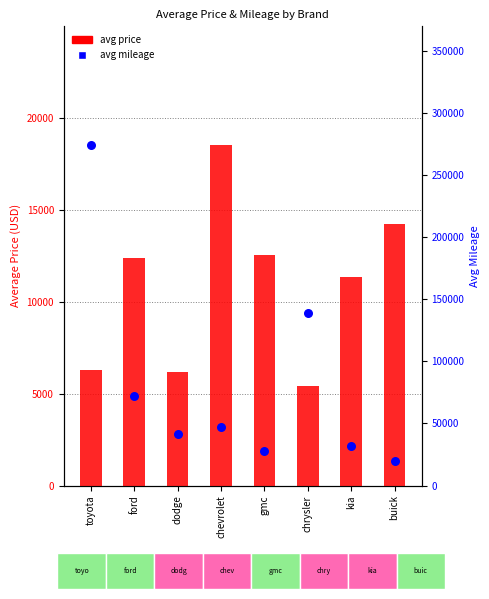

Which series has the largest Y range (max minus min)?

avg mileage